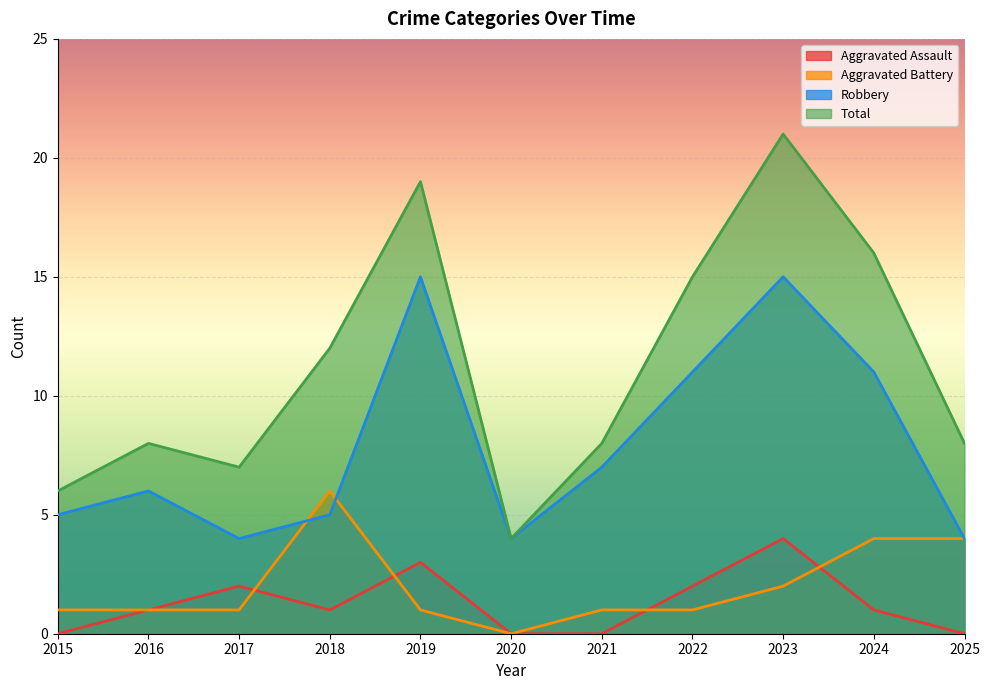

What is the sum of all Robbery values?

87